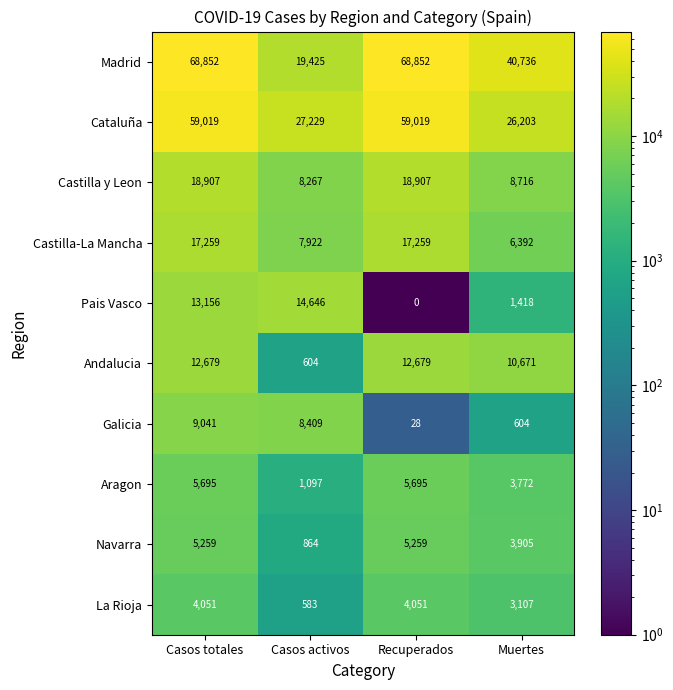

How many data points in Castilla-La Mancha are less than 17259?

2